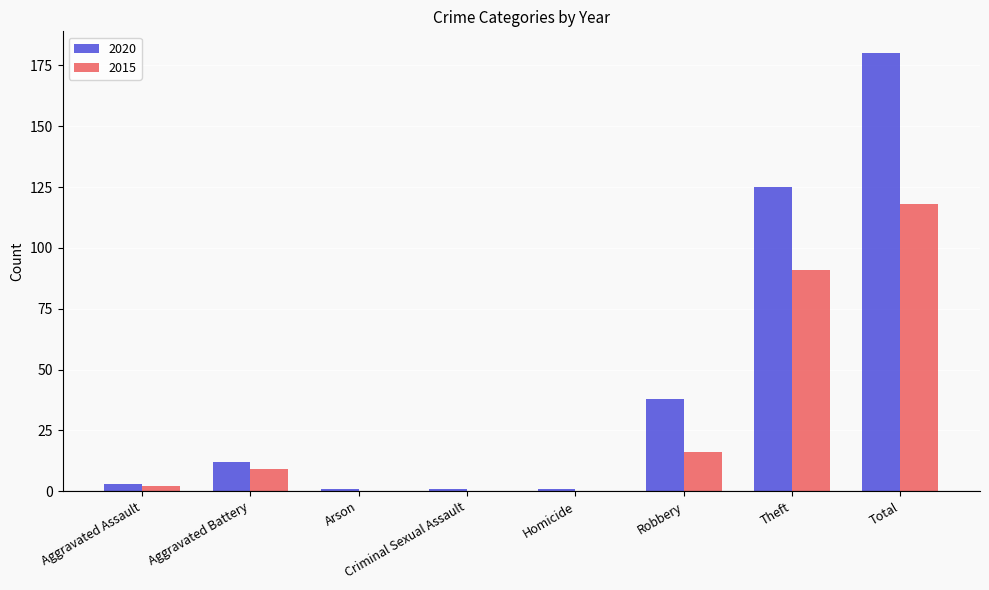

Between Theft and Total, which series saw the biggest shift?

2020